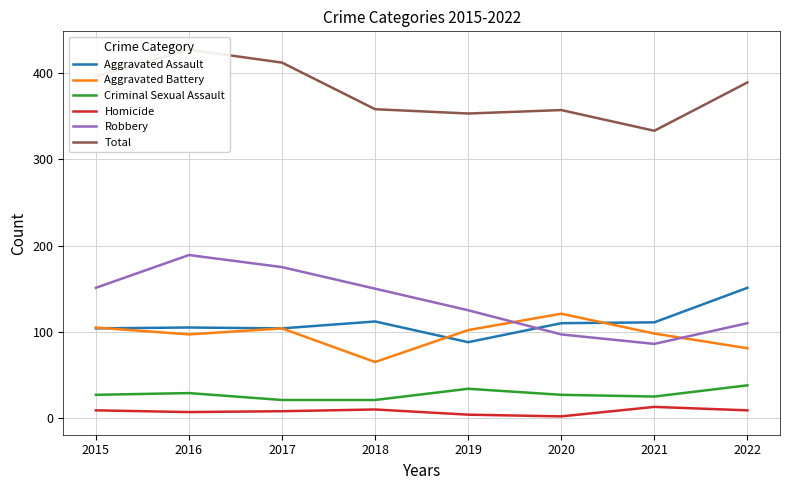

What is the value of the Aggravated Assault point at the 8th from the left?

151